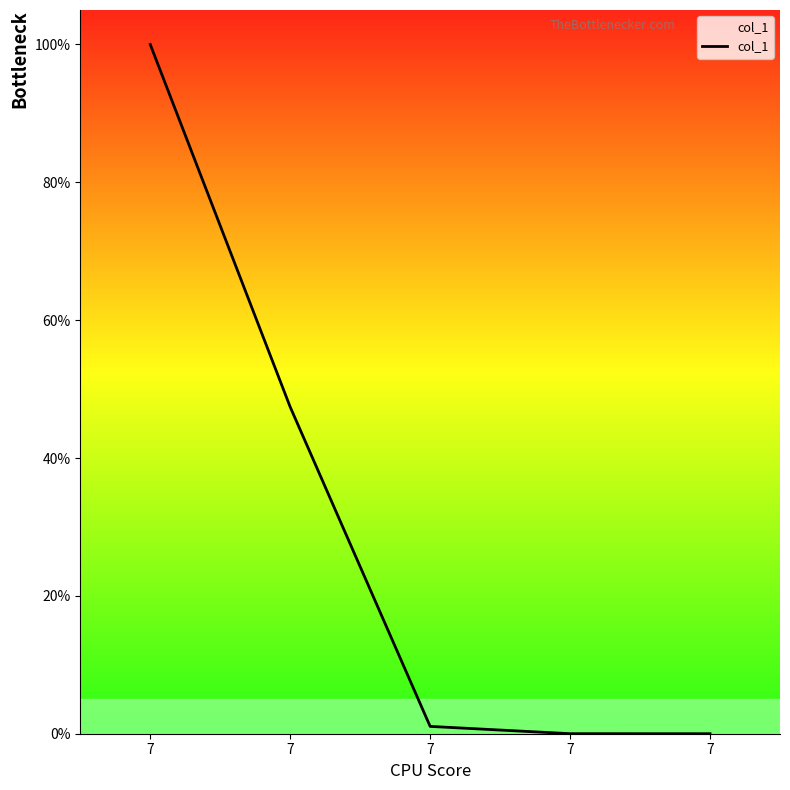

Reading left to right, what are all the values shown in this chart?

100.0	47.4	1.1	0.0	0.0